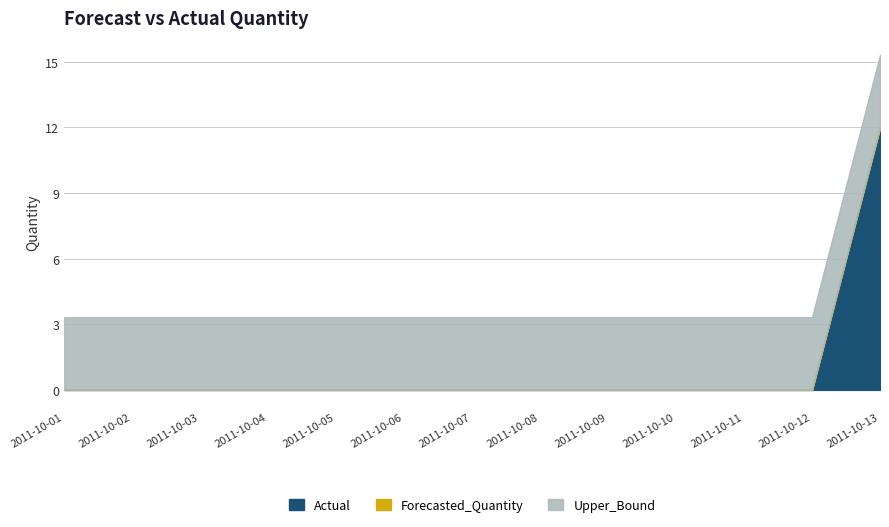

Count the number of categories in the chart.

13